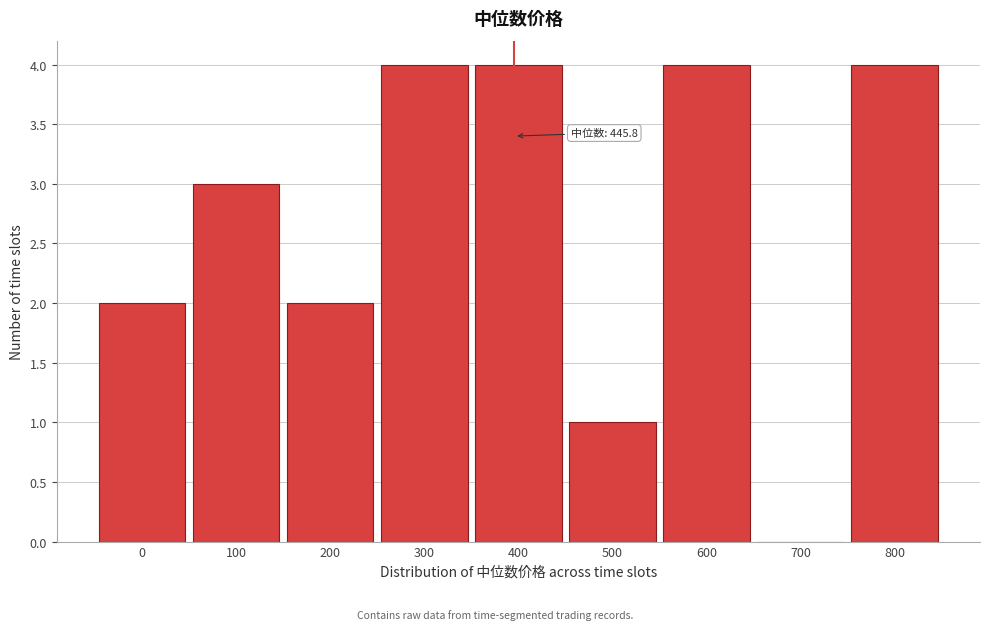

Reading right to left, list all the values displayed in this chart.

800=4	700=0	600=4	500=1	400=4	300=4	200=2	100=3	0=2